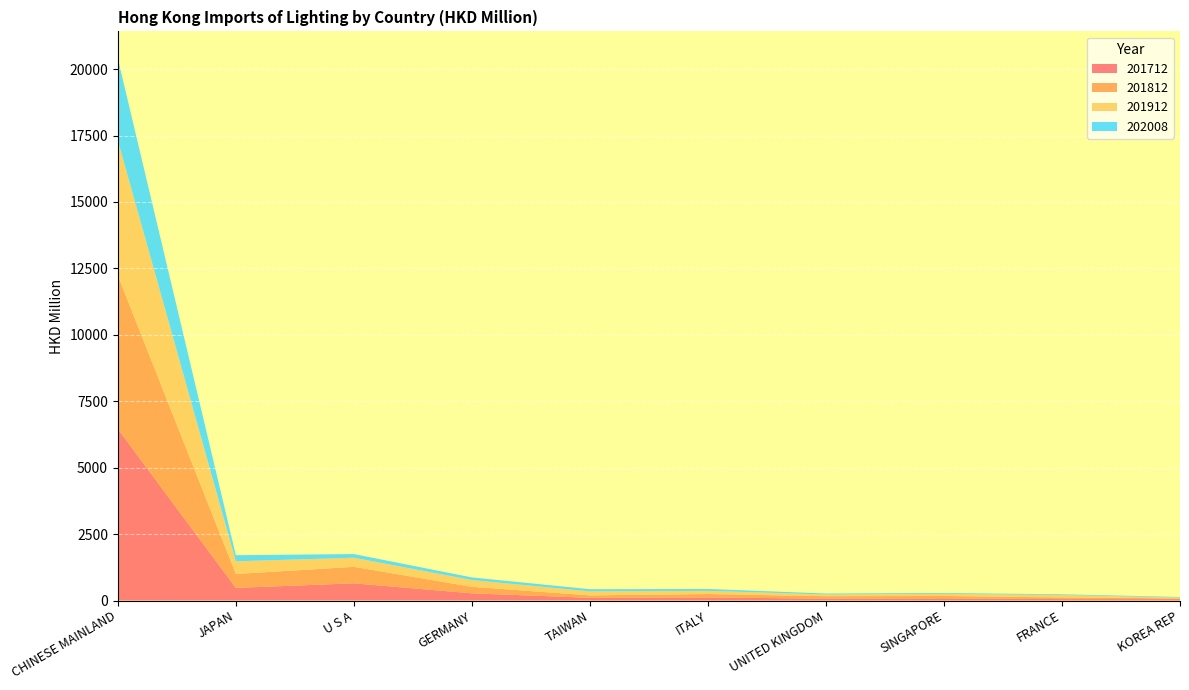

Reading left to right, extract all data points from this chart.

201712: CHINESE MAINLAND=6458.4	JAPAN=475.7	U S A=647.6	GERMANY=271.5	TAIWAN=102.2	ITALY=117.1	UNITED KINGDOM=69.8	SINGAPORE=82.3	FRANCE=54.4	KOREA REP=53.1
201812: CHINESE MAINLAND=5773.8	JAPAN=524.0	U S A=619.6	GERMANY=245.4	TAIWAN=91.9	ITALY=127.7	UNITED KINGDOM=92.7	SINGAPORE=89.0	FRANCE=61.0	KOREA REP=28.7
201912: CHINESE MAINLAND=5083.7	JAPAN=477.2	U S A=343.1	GERMANY=253.8	TAIWAN=150.7	ITALY=118.8	UNITED KINGDOM=65.2	SINGAPORE=79.9	FRANCE=89.5	KOREA REP=29.4
202008: CHINESE MAINLAND=3085.2	JAPAN=229.0	U S A=138.2	GERMANY=99.4	TAIWAN=81.2	ITALY=71.0	UNITED KINGDOM=36.5	SINGAPORE=31.6	FRANCE=29.3	KOREA REP=22.8